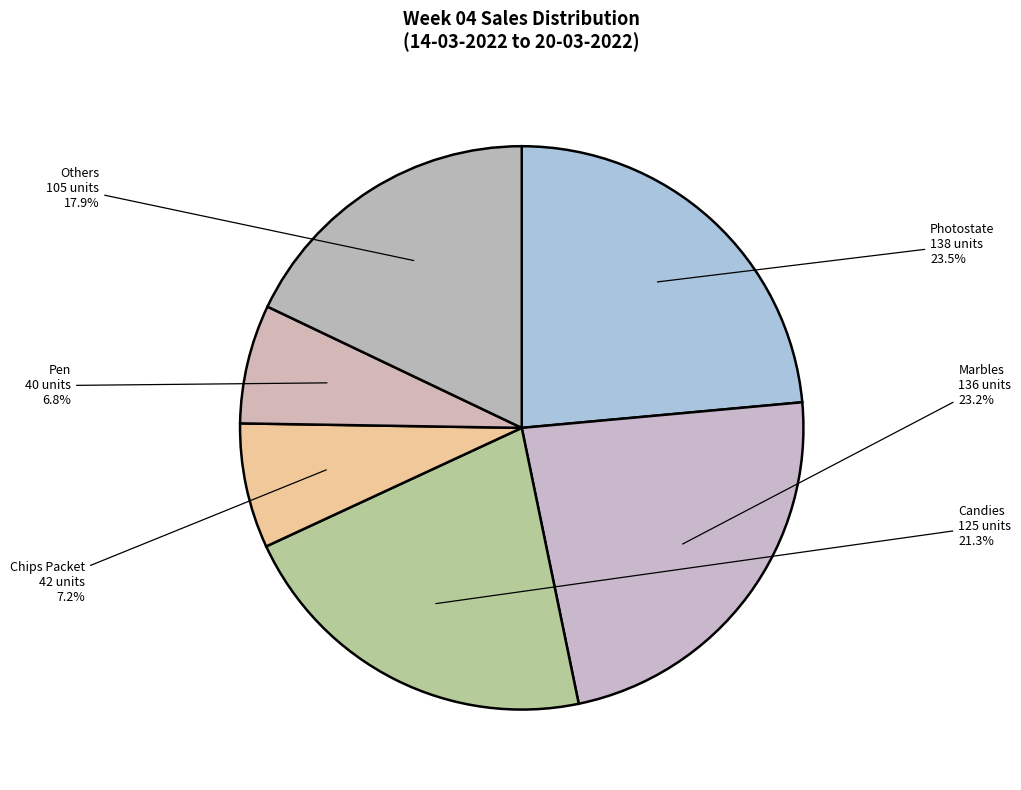

To the nearest percent, what is the difference between the largest and smallest slice percentages?

17%